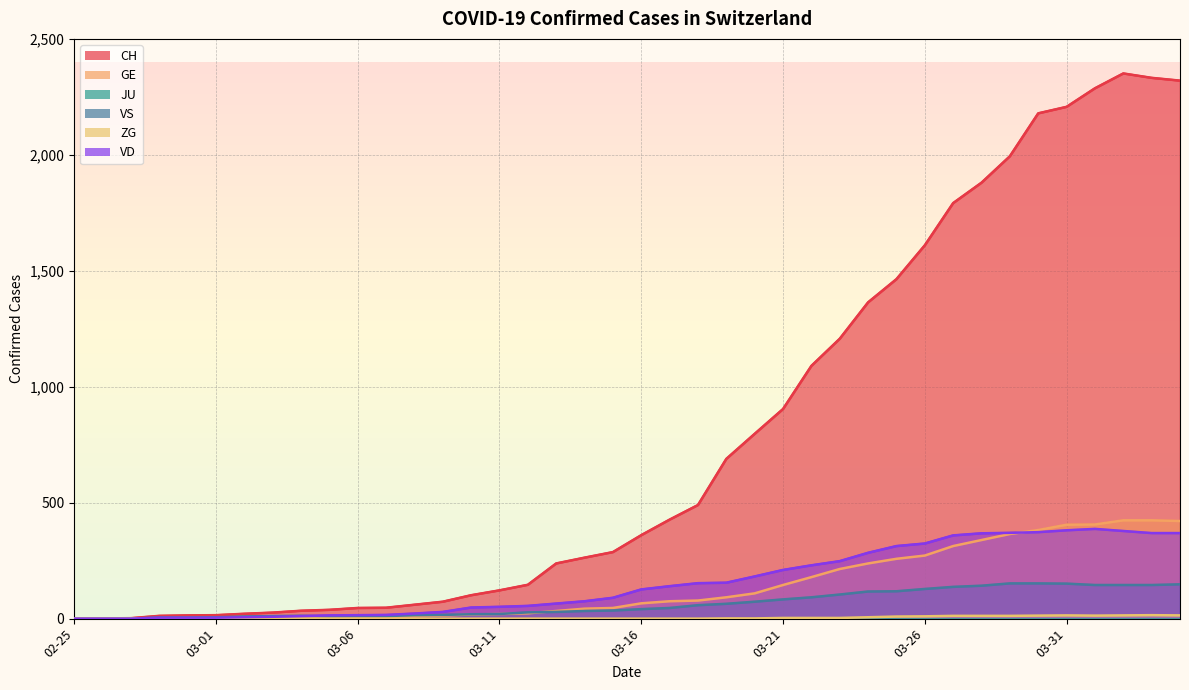

At which label is VD closest to 193?

2020-03-20